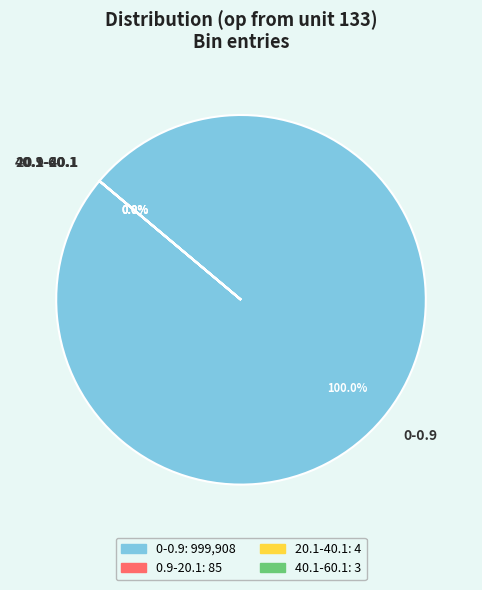

Which has a higher value, 20.1-40.1 or 40.1-60.1?

20.1-40.1